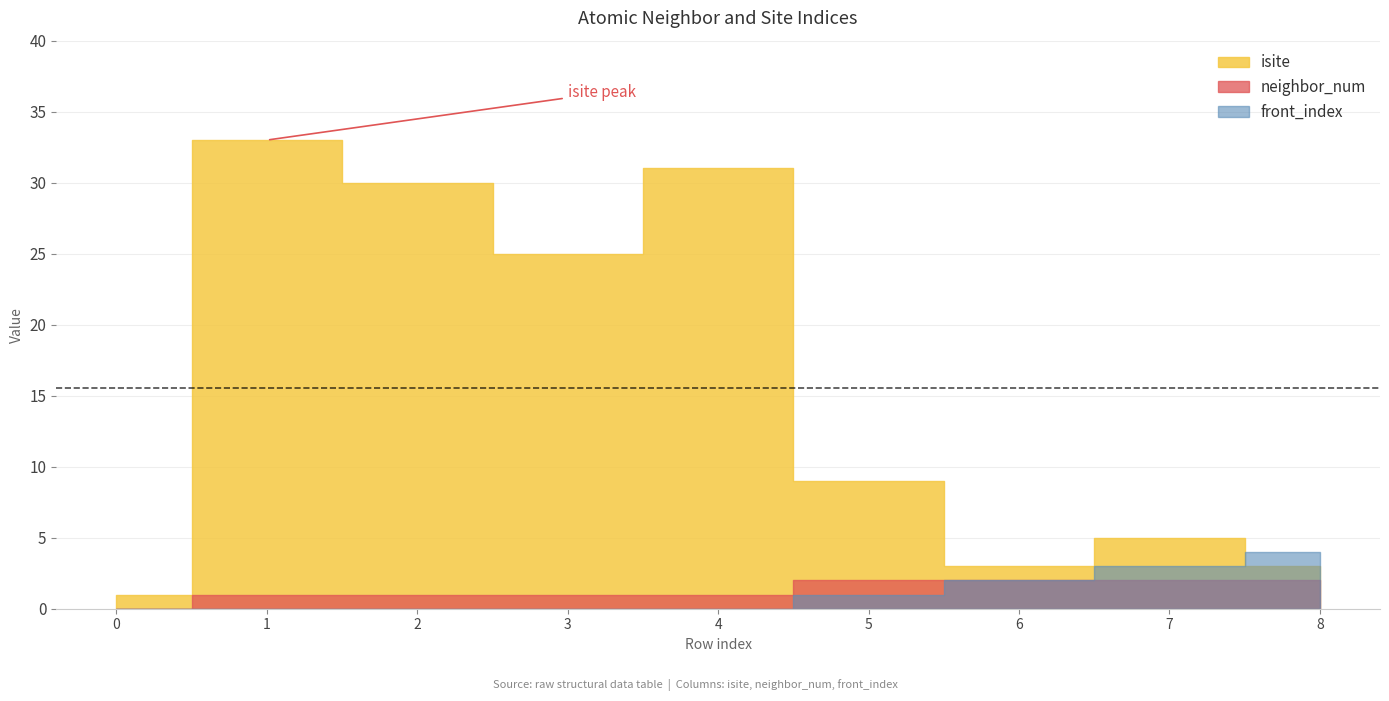

What is the difference between the front_index values at 3 and 7?

3